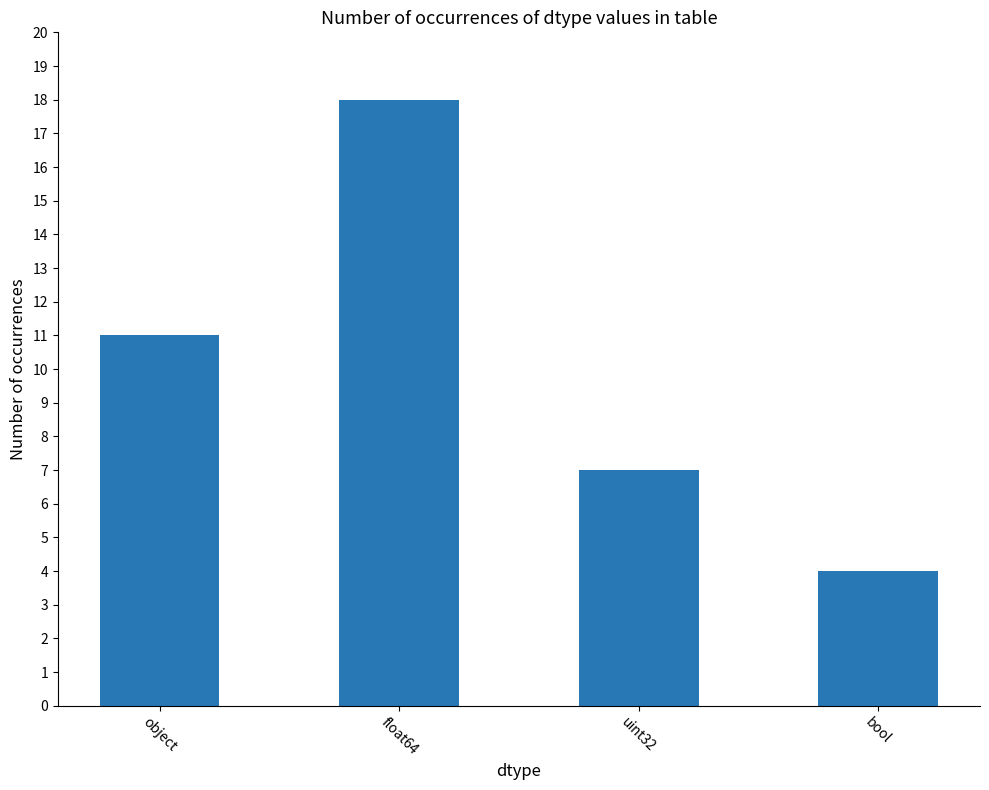

The chart shows a value of 12 at uint32. True or false?

False